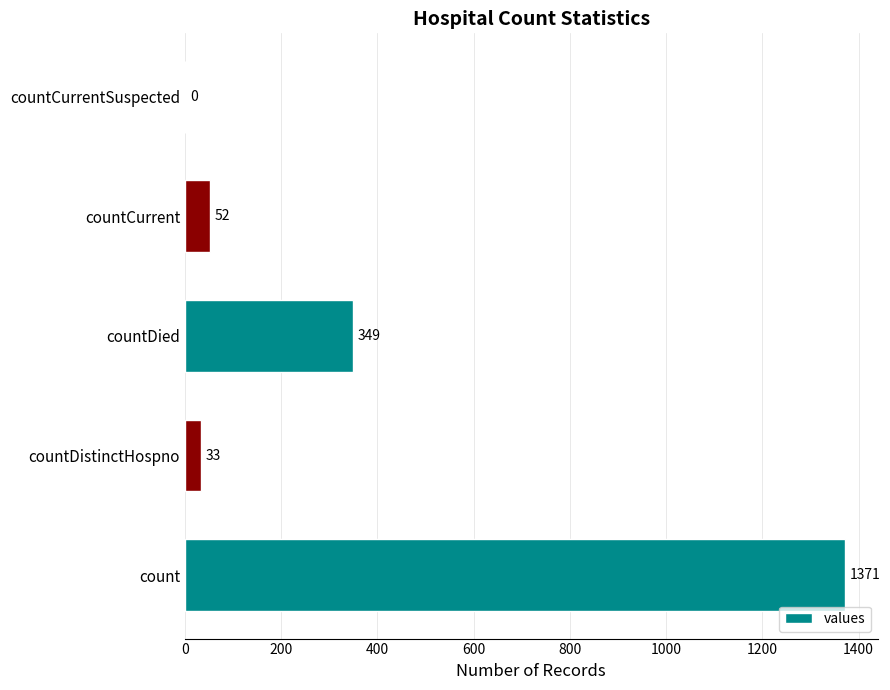

Reading bottom to top, list all the values displayed in this chart.

count=1371	countDistinctHospno=33	countDied=349	countCurrent=52	countCurrentSuspected=0